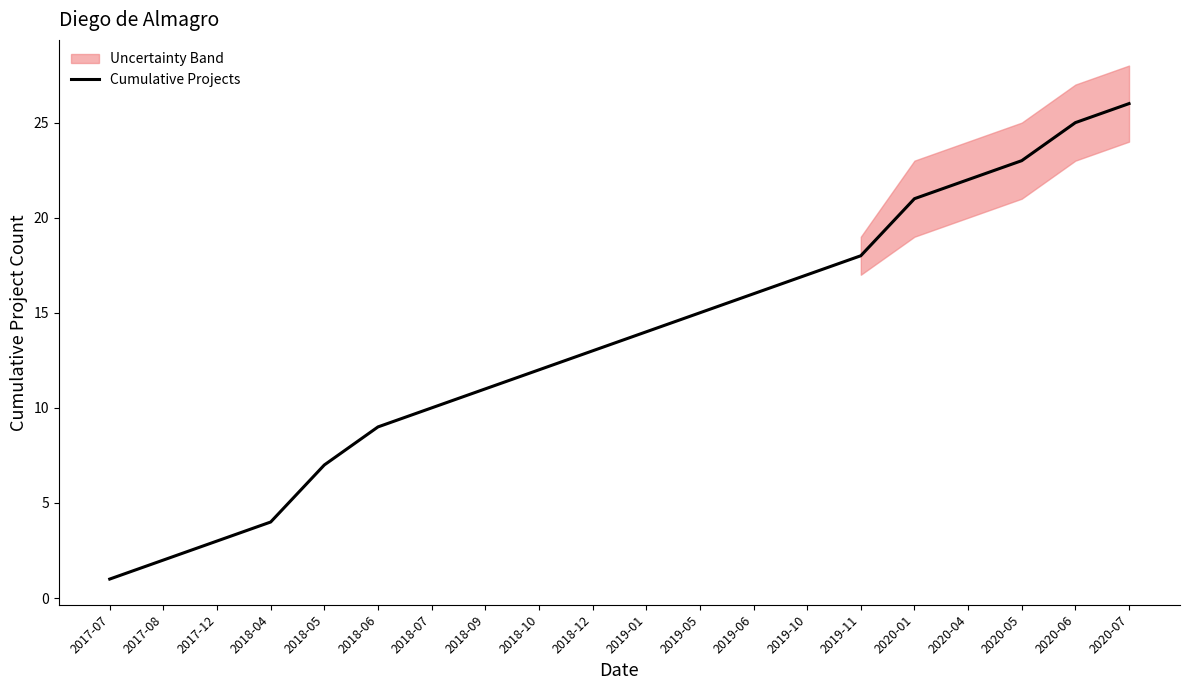

Does the chart have visible grid lines?

No